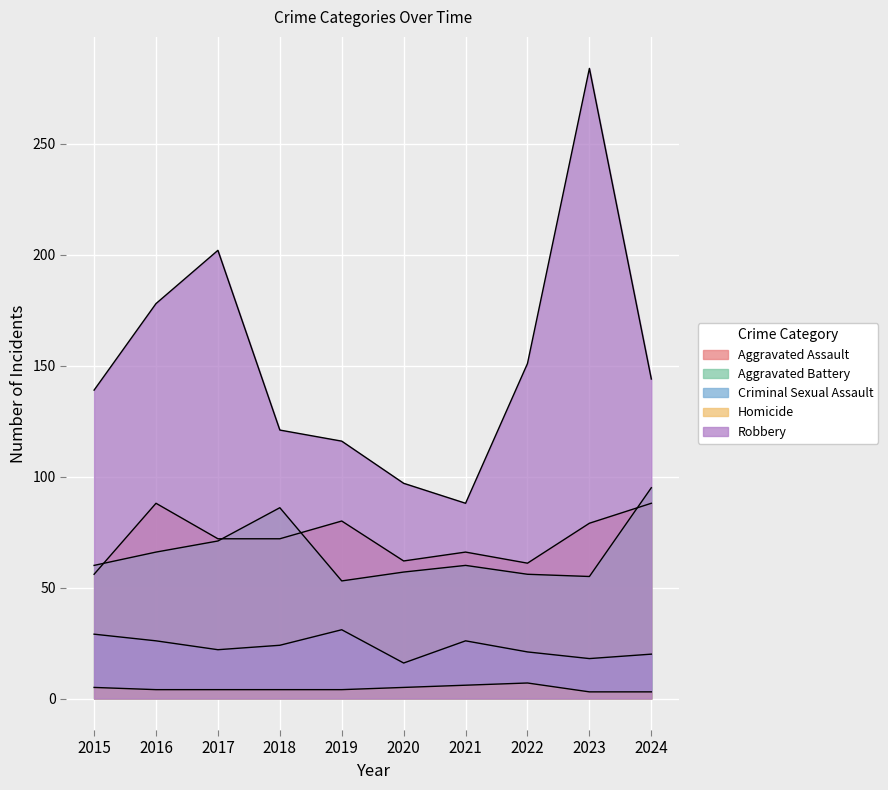

What is the difference between the Robbery values at 2015 and 2021?

51